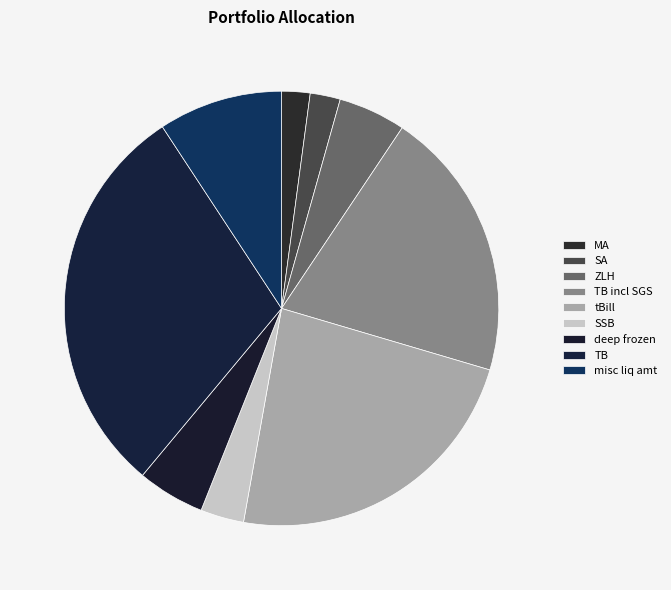

Is there any slice that represents more than half of the pie?

No